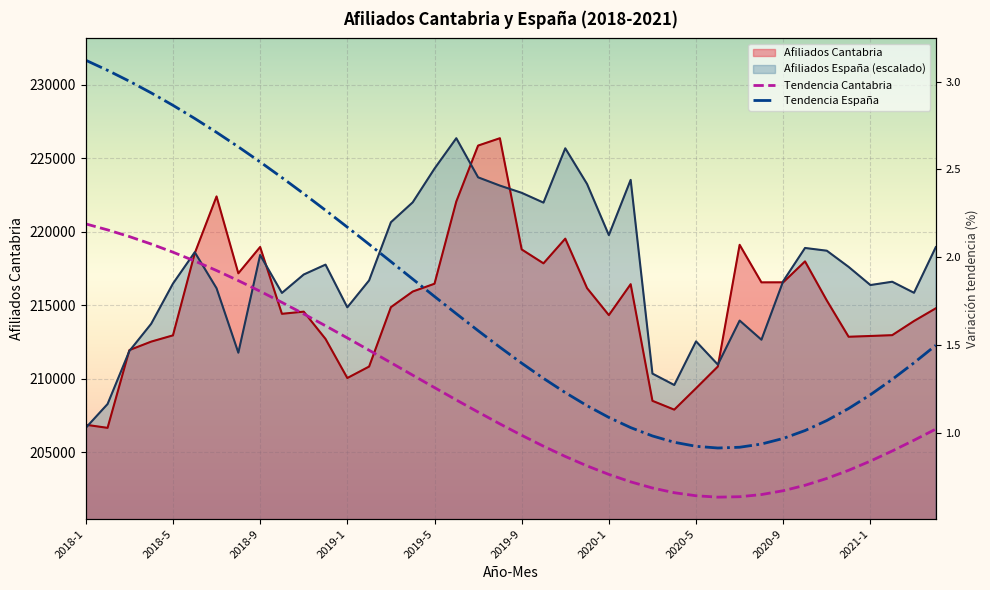

Between 2019-1 and 2020-9, which series saw the biggest shift?

Tendencia España